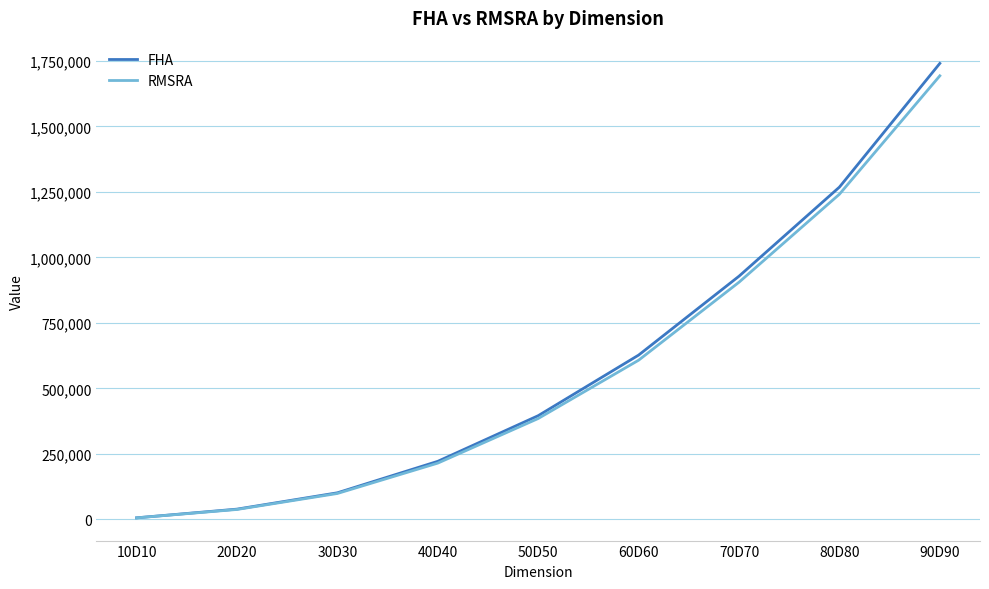

What is the smallest value displayed?

5561.9